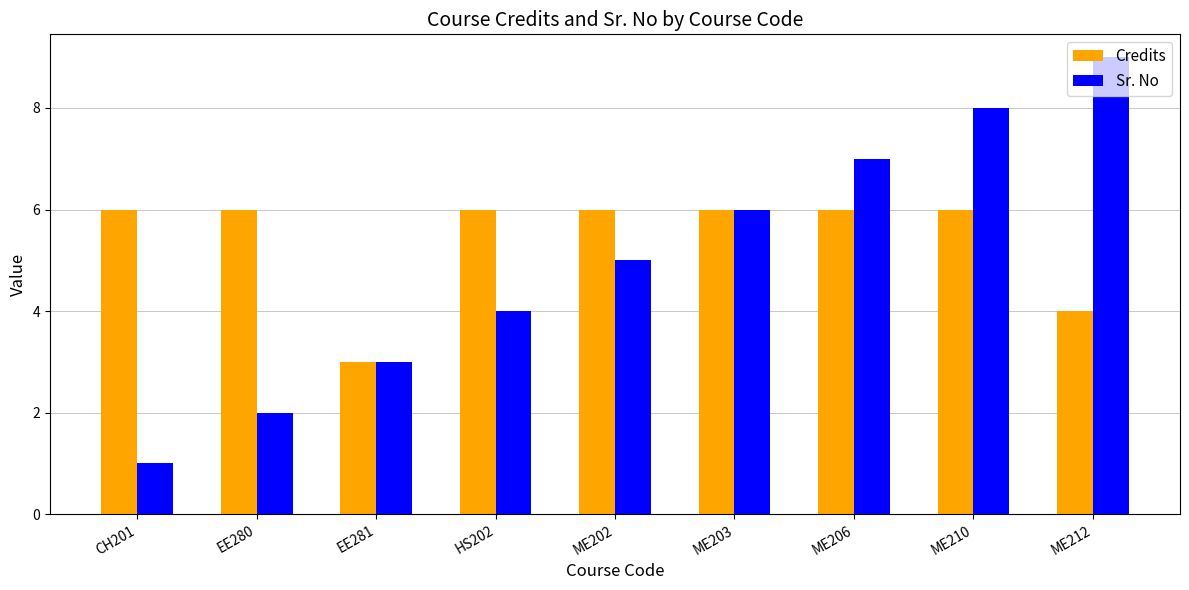

Which category has the highest value in the Sr. No series?

ME212